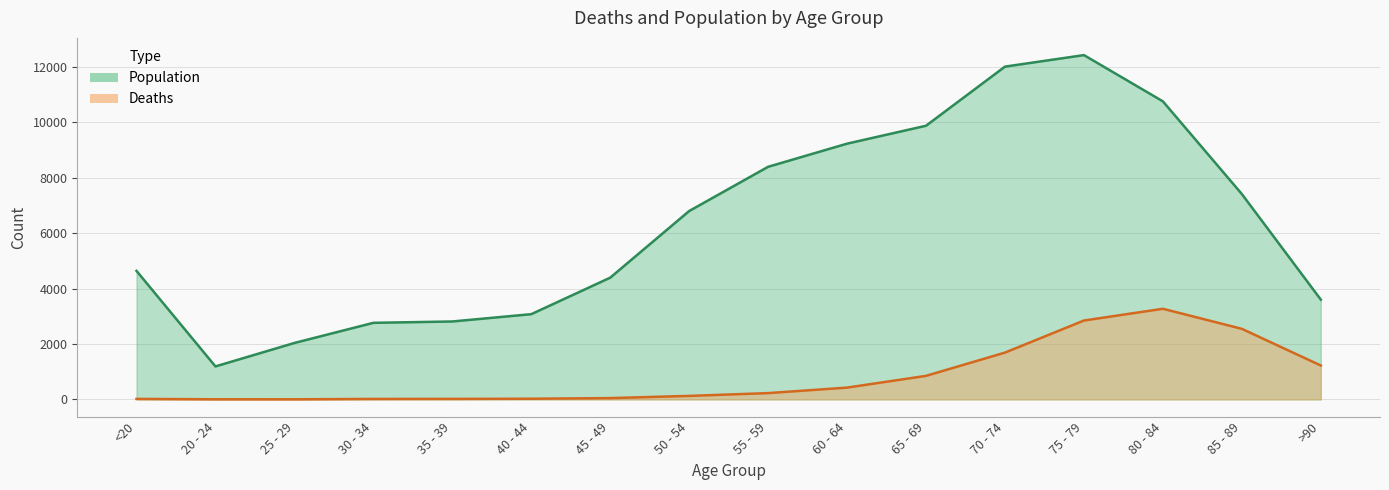

What is the label of the 14th point from the left?

80 - 84